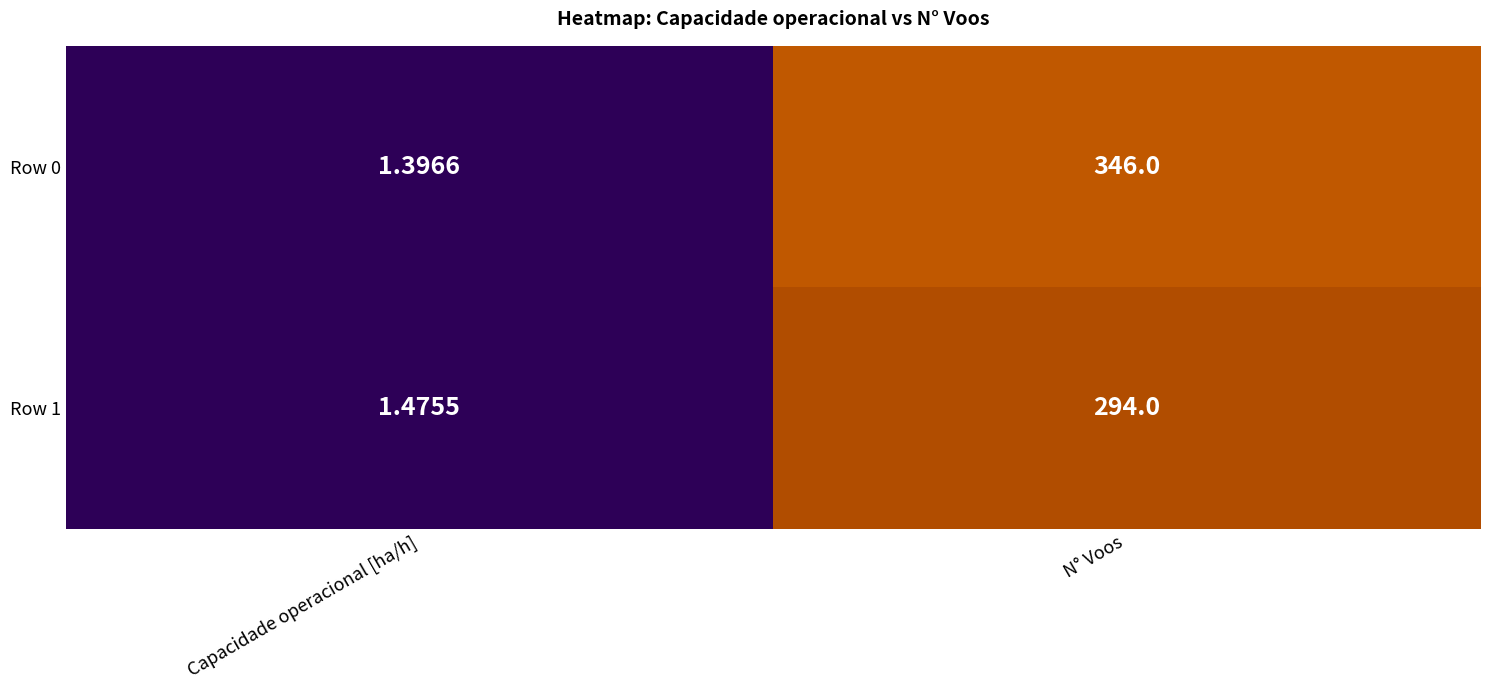

Which label corresponds to the largest value in the chart?

N° Voos